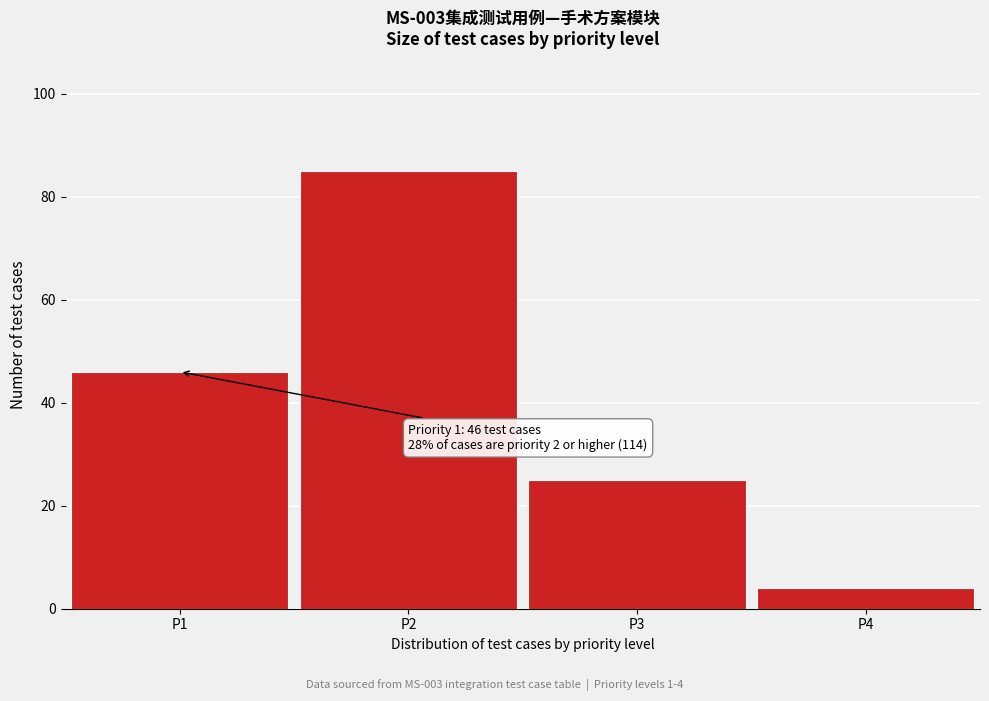

Reading left to right, what are all the values shown in this chart?

46	85	25	4